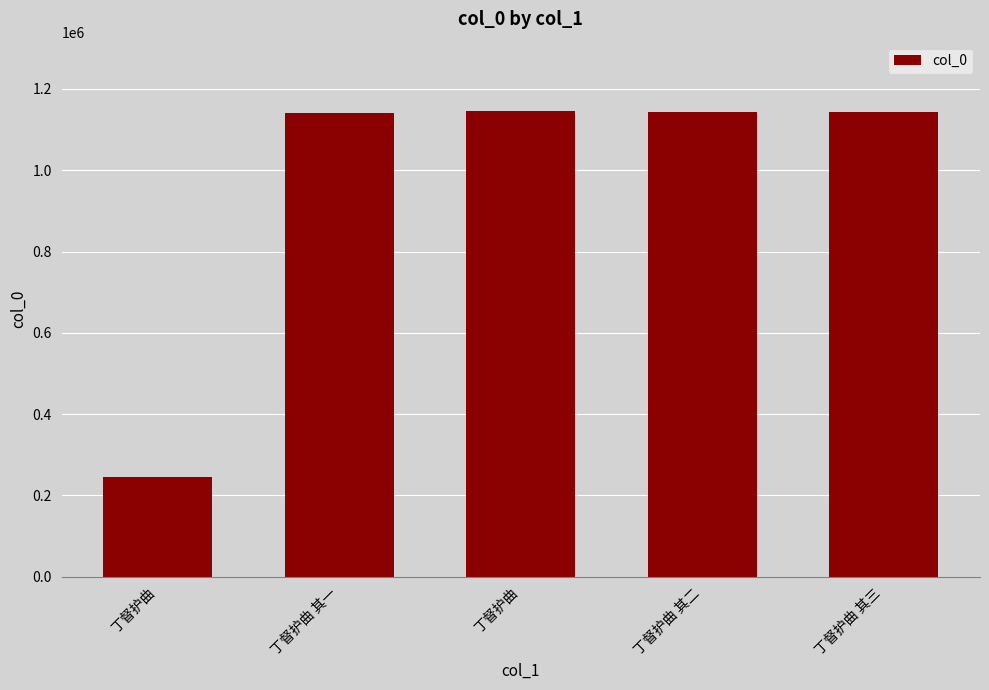

What is the label of the 2nd bar from the right?

丁督护曲 其二